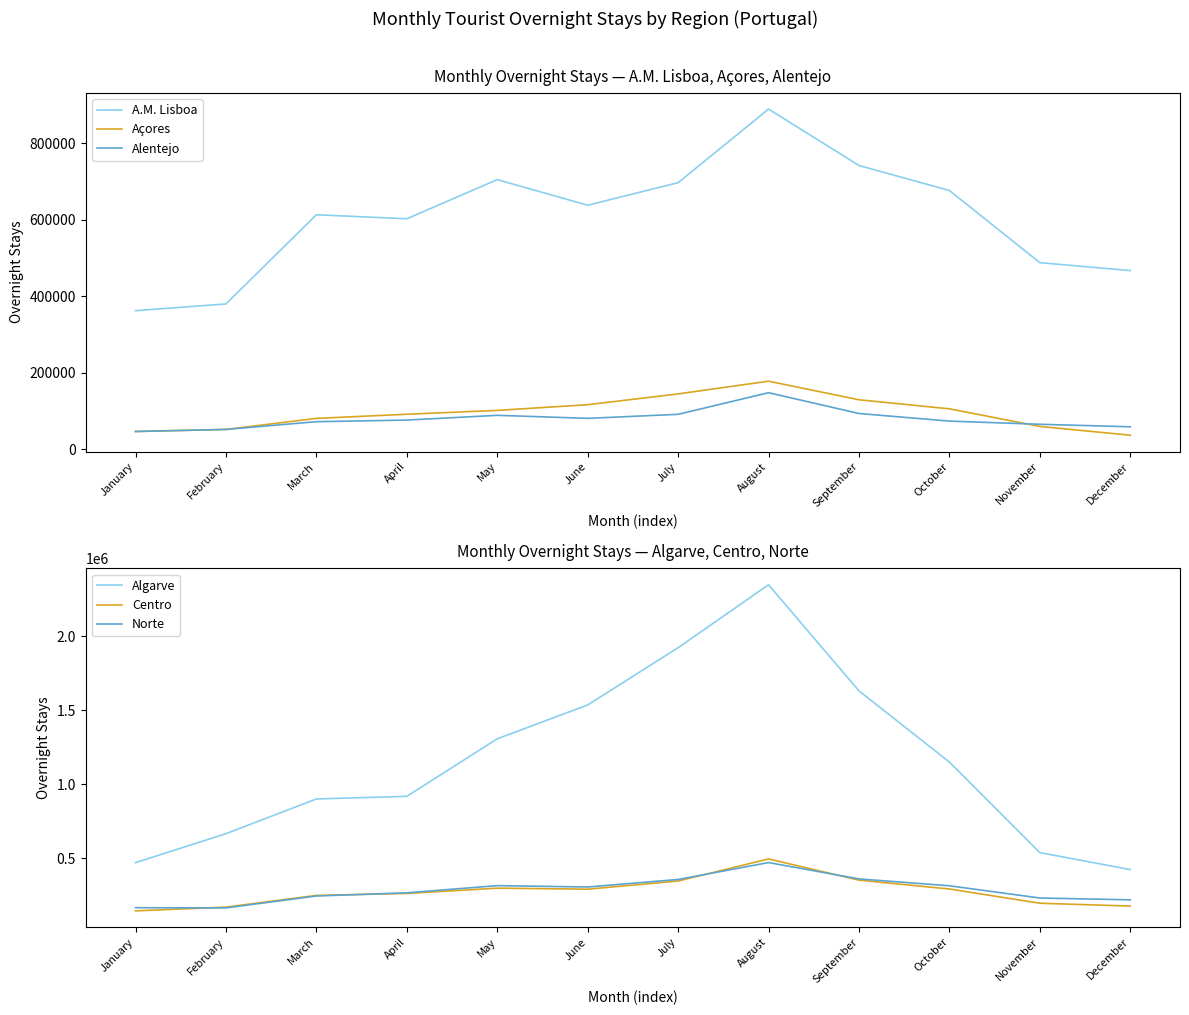

True or false: Norte and Alentejo cross at least once.

False